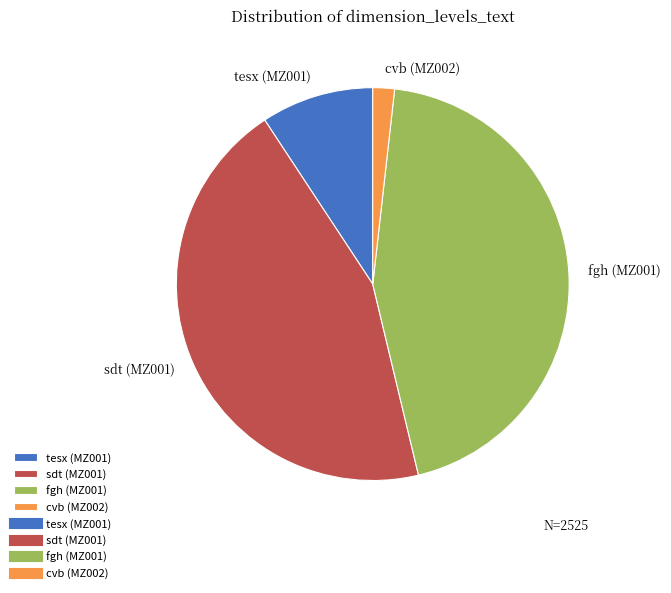

Is it true that cvb (MZ002) is 2% of the pie?

True